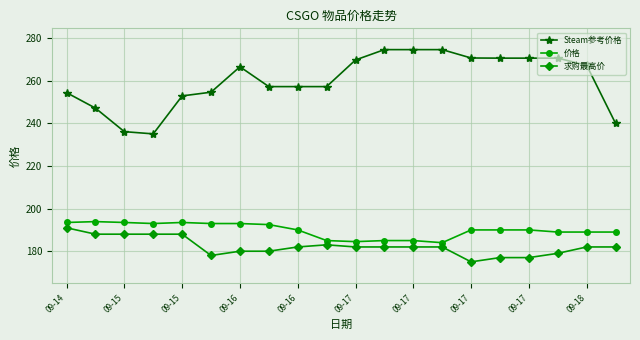

What is the sum of all 求购最高价 values?

3646.0